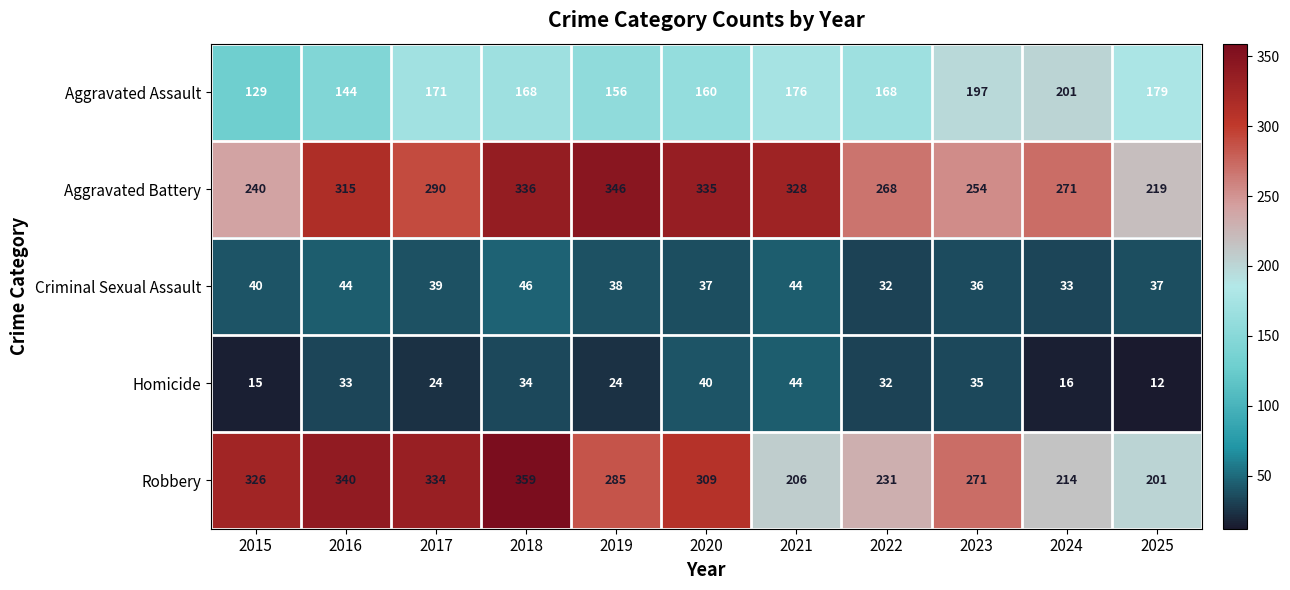

Between 2021 and 2022, which series saw the biggest shift?

Aggravated Battery